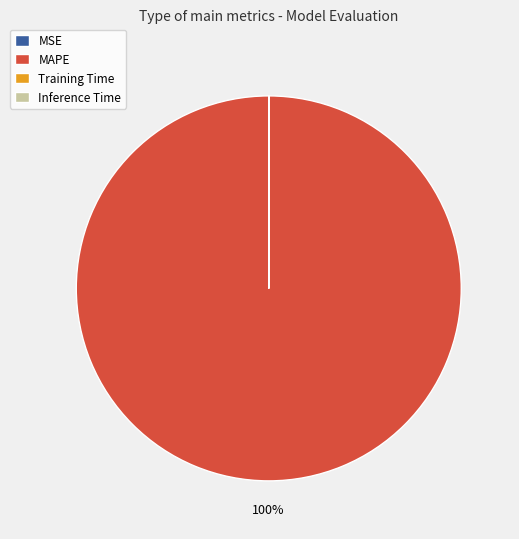

What is the majority slice?

MAPE